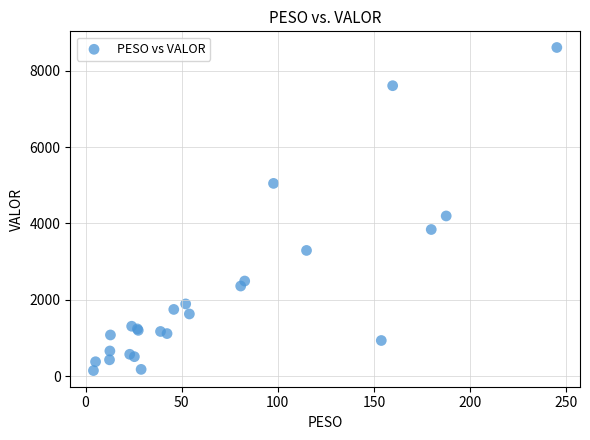

What Y value in the scatter plot is closest to 4379?

4197.4